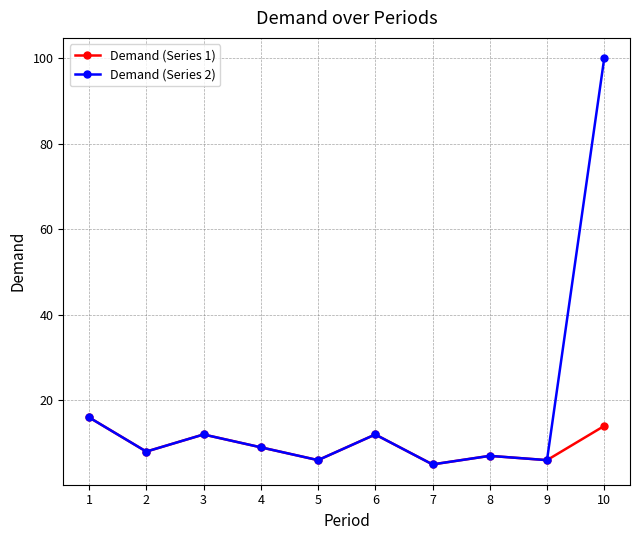

Reading left to right, transcribe all the data shown in this chart.

Demand (Series 1): 1=16	2=8	3=12	4=9	5=6	6=12	7=5	8=7	9=6	10=14
Demand (Series 2): 1=16	2=8	3=12	4=9	5=6	6=12	7=5	8=7	9=6	10=100